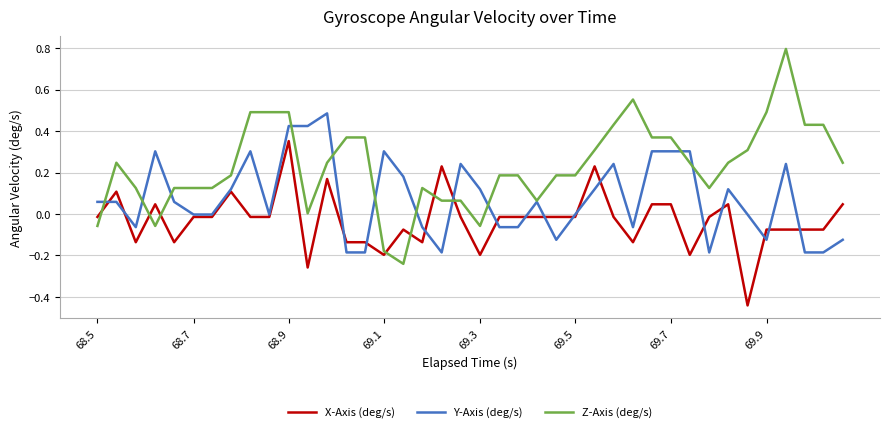

Which series ends up on top after the final intersection of Z-Axis (deg/s) and X-Axis (deg/s)?

Z-Axis (deg/s)